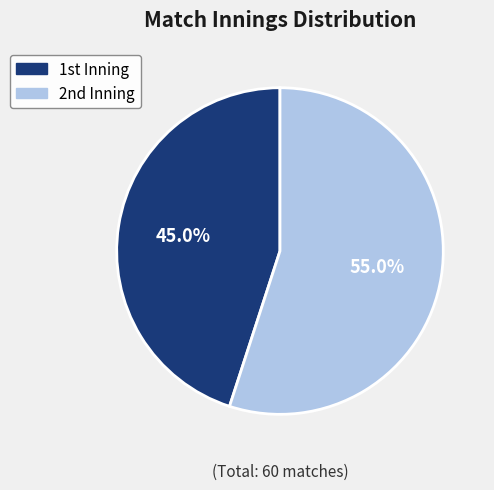

Which slice is the largest?

2nd Inning